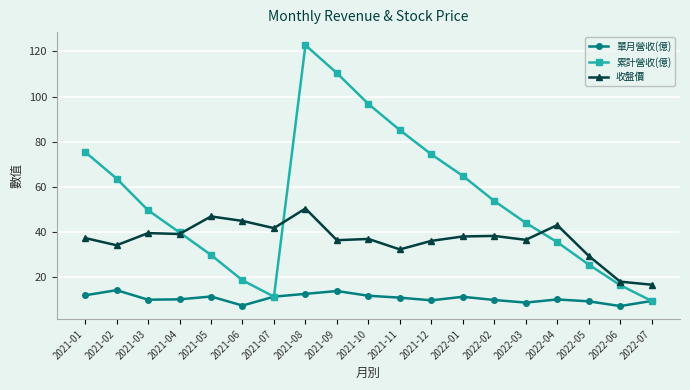

What is the minimum value for 收盤價?

16.5